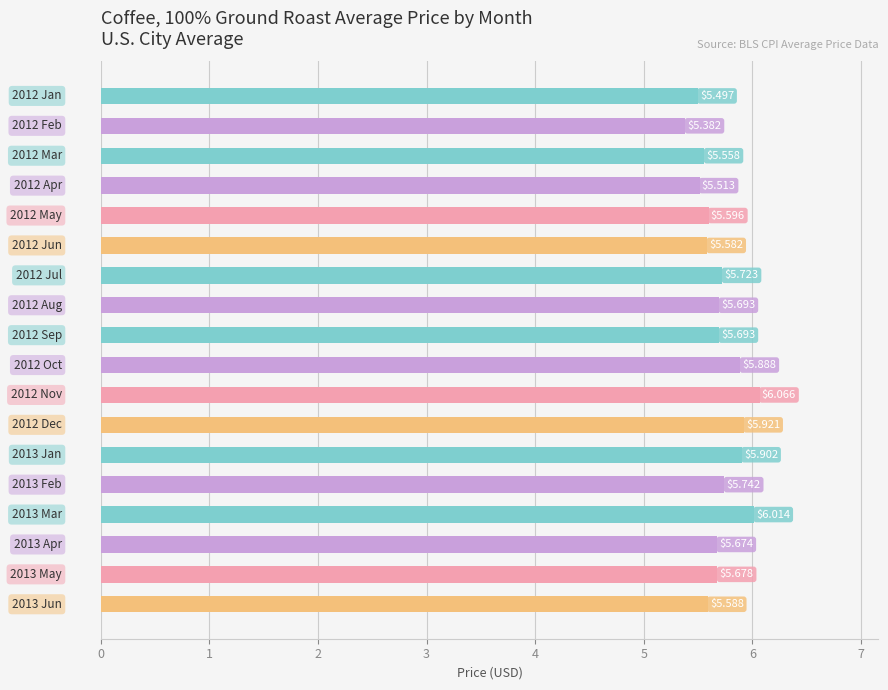

How many distinct data groups are displayed?

1